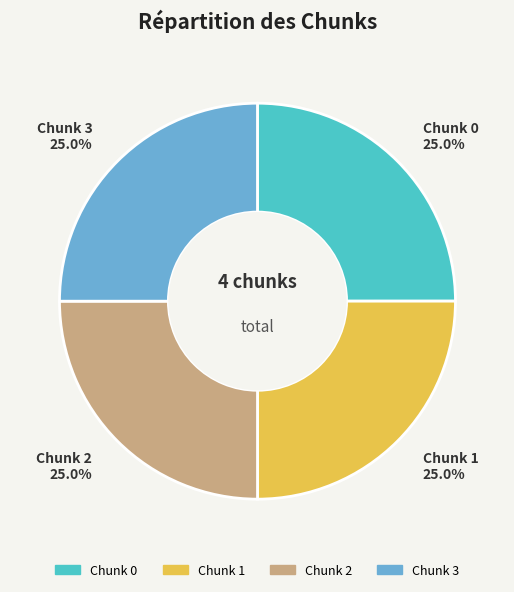

Is there any slice that represents more than half of the pie?

No